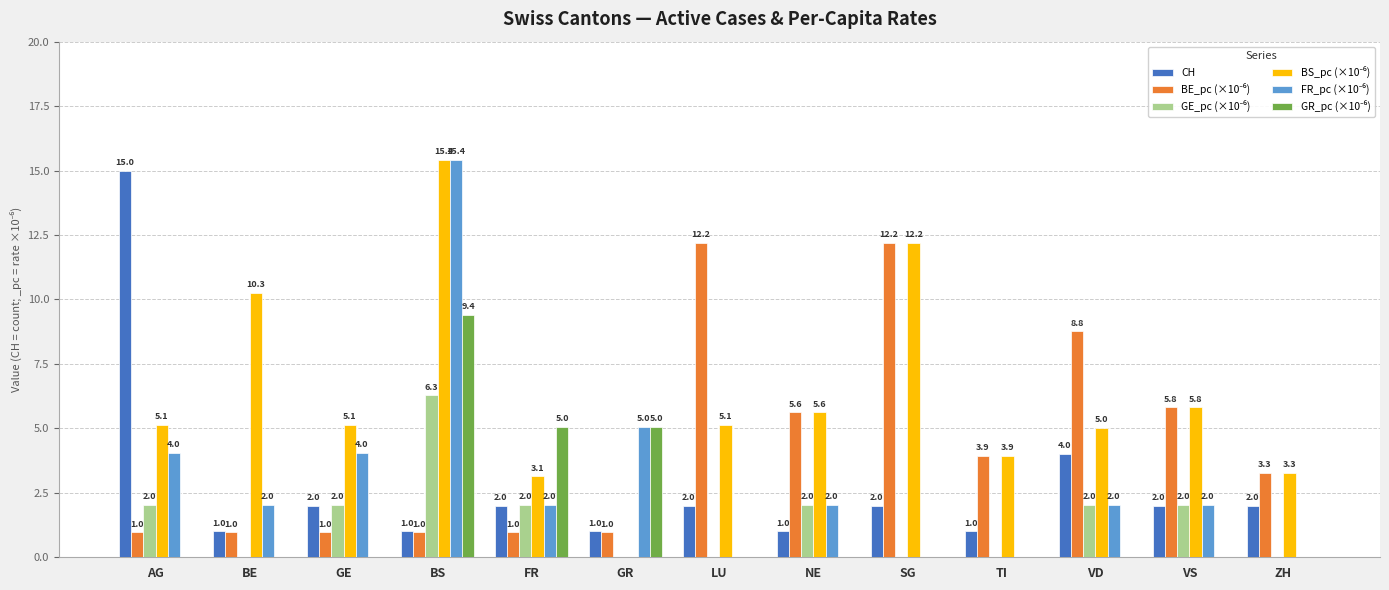

At which category is the sum across all series the highest?

BS